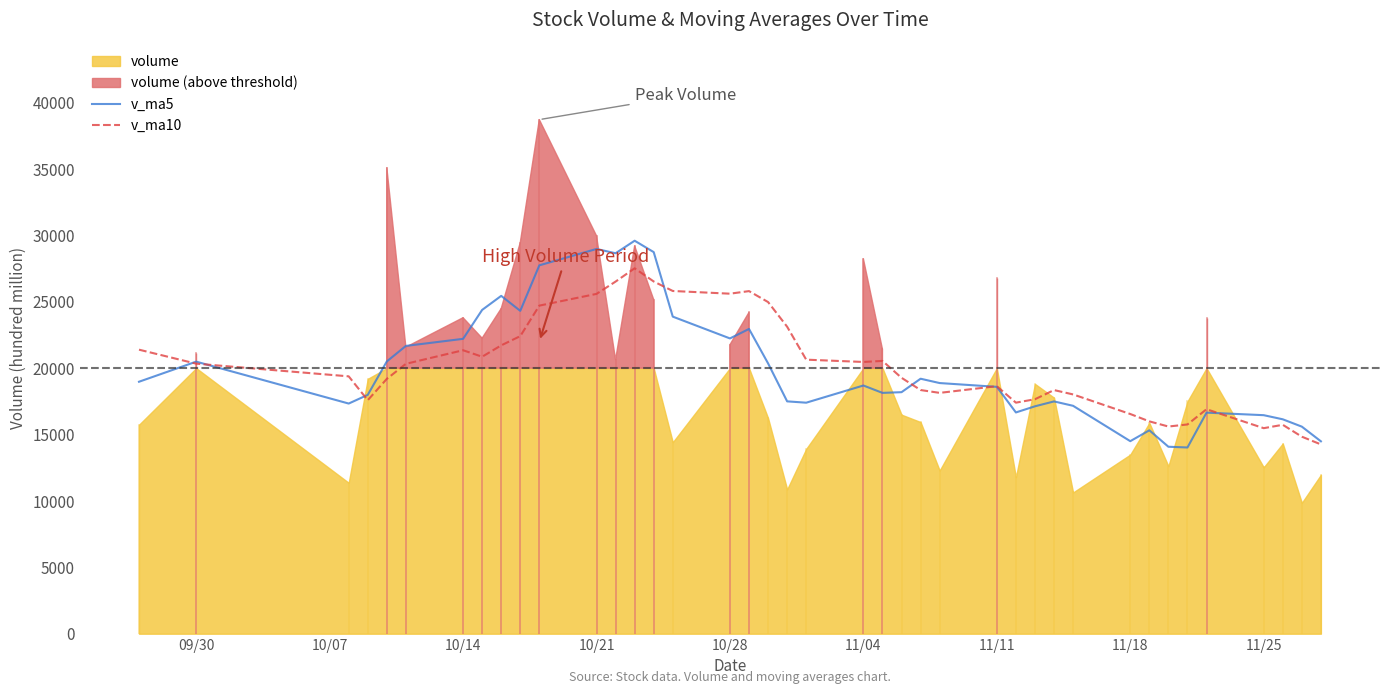

In v_ma10, how many points are higher than both neighbors (excluding endpoints)?

8